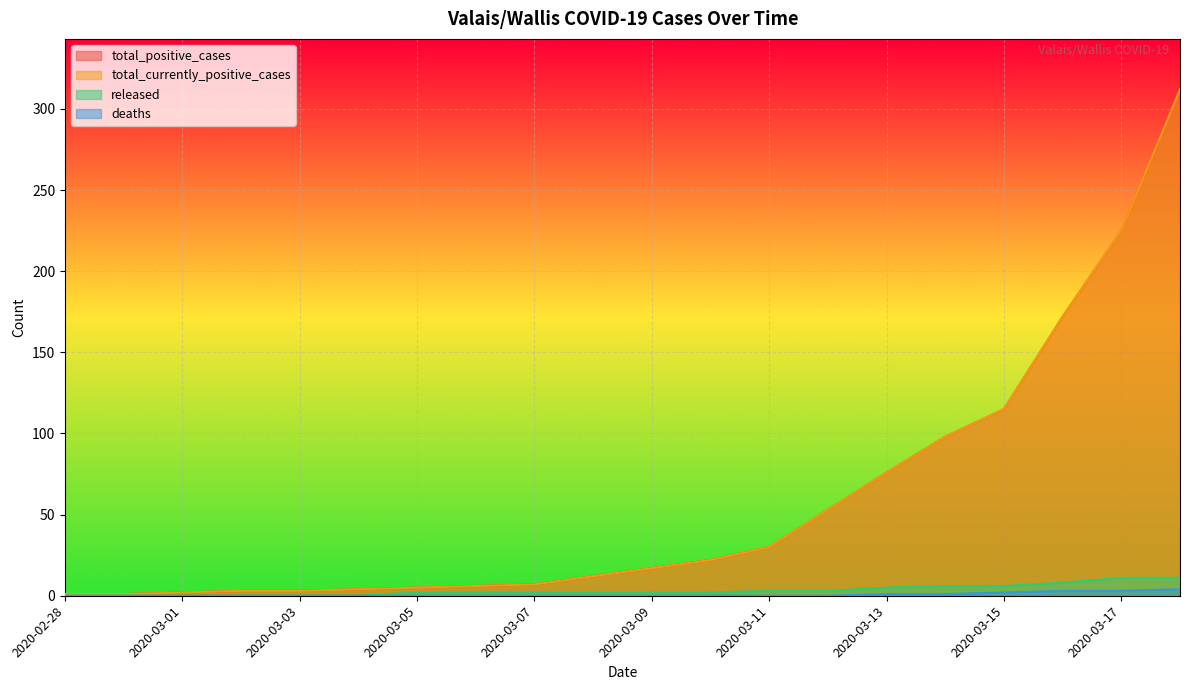

Does the chart display data point markers on the line(s)?

No